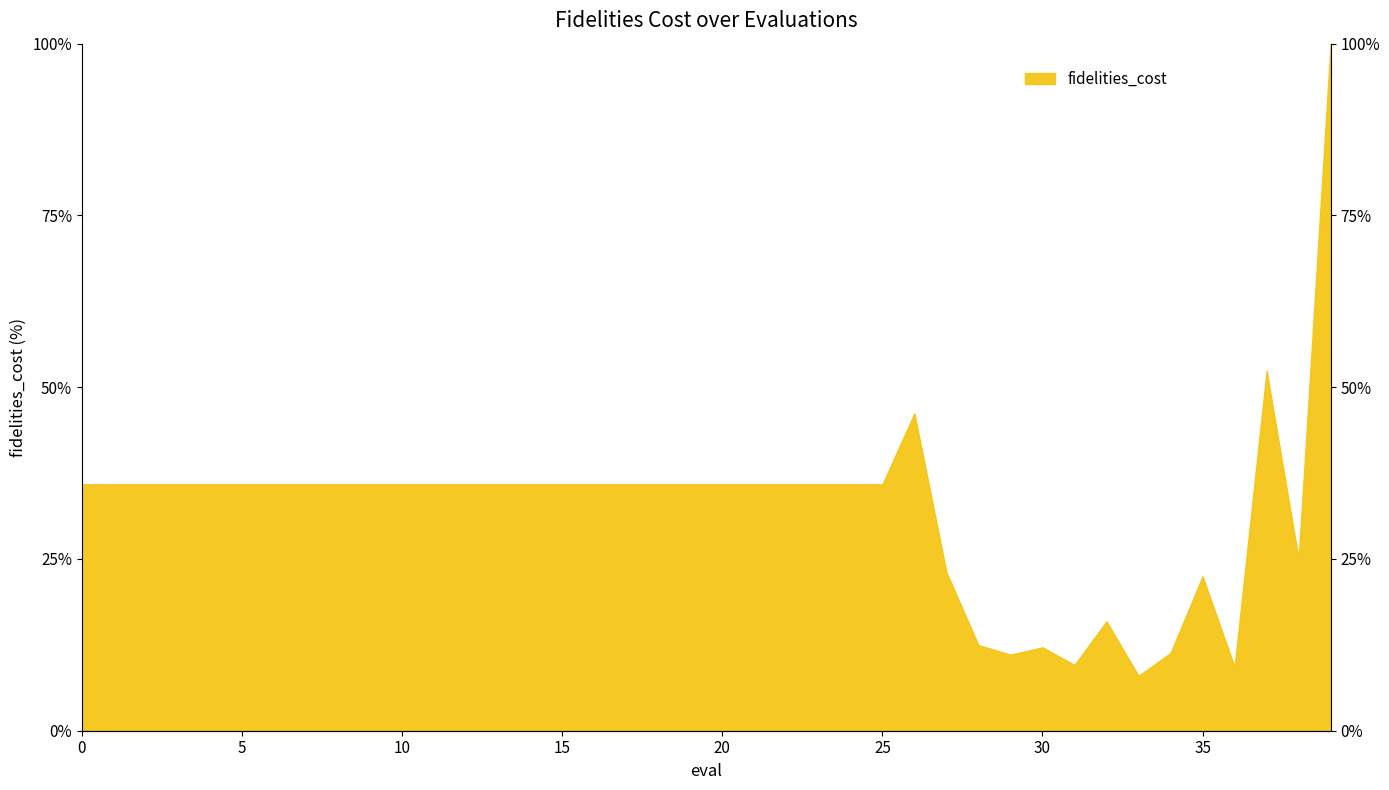

The chart shows a value of 18.4 at 3. True or false?

False